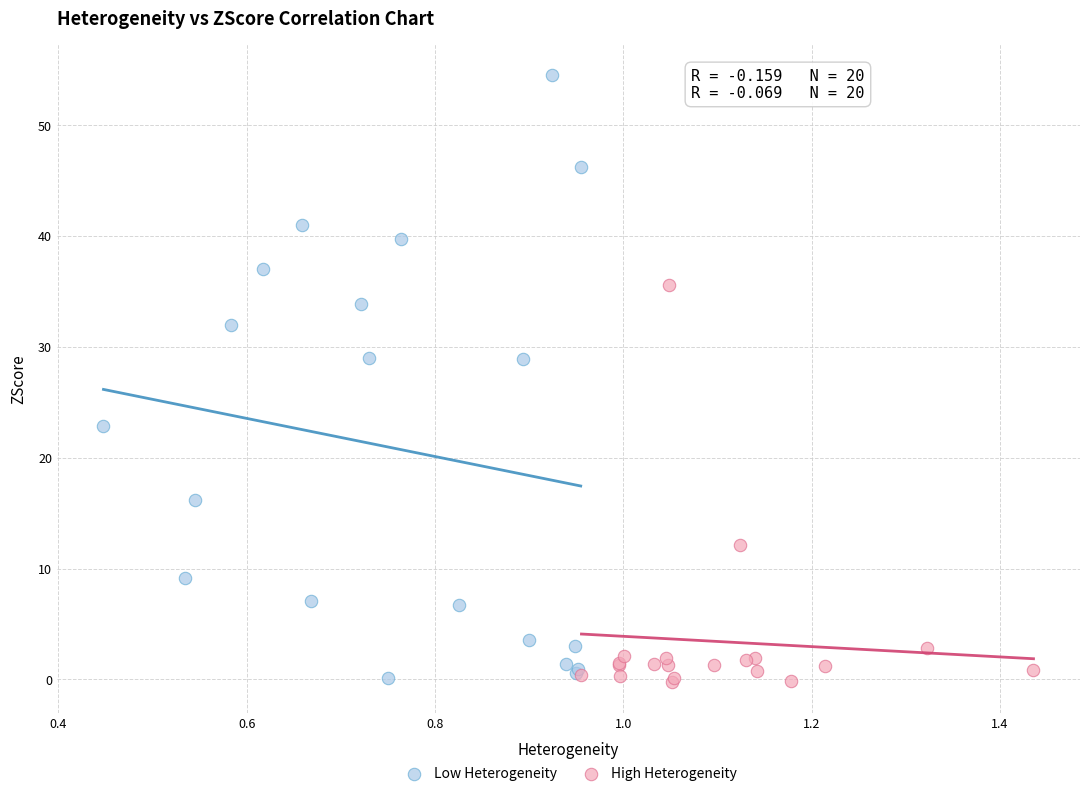

What are all the series names shown in the legend?

Low Heterogeneity, High Heterogeneity